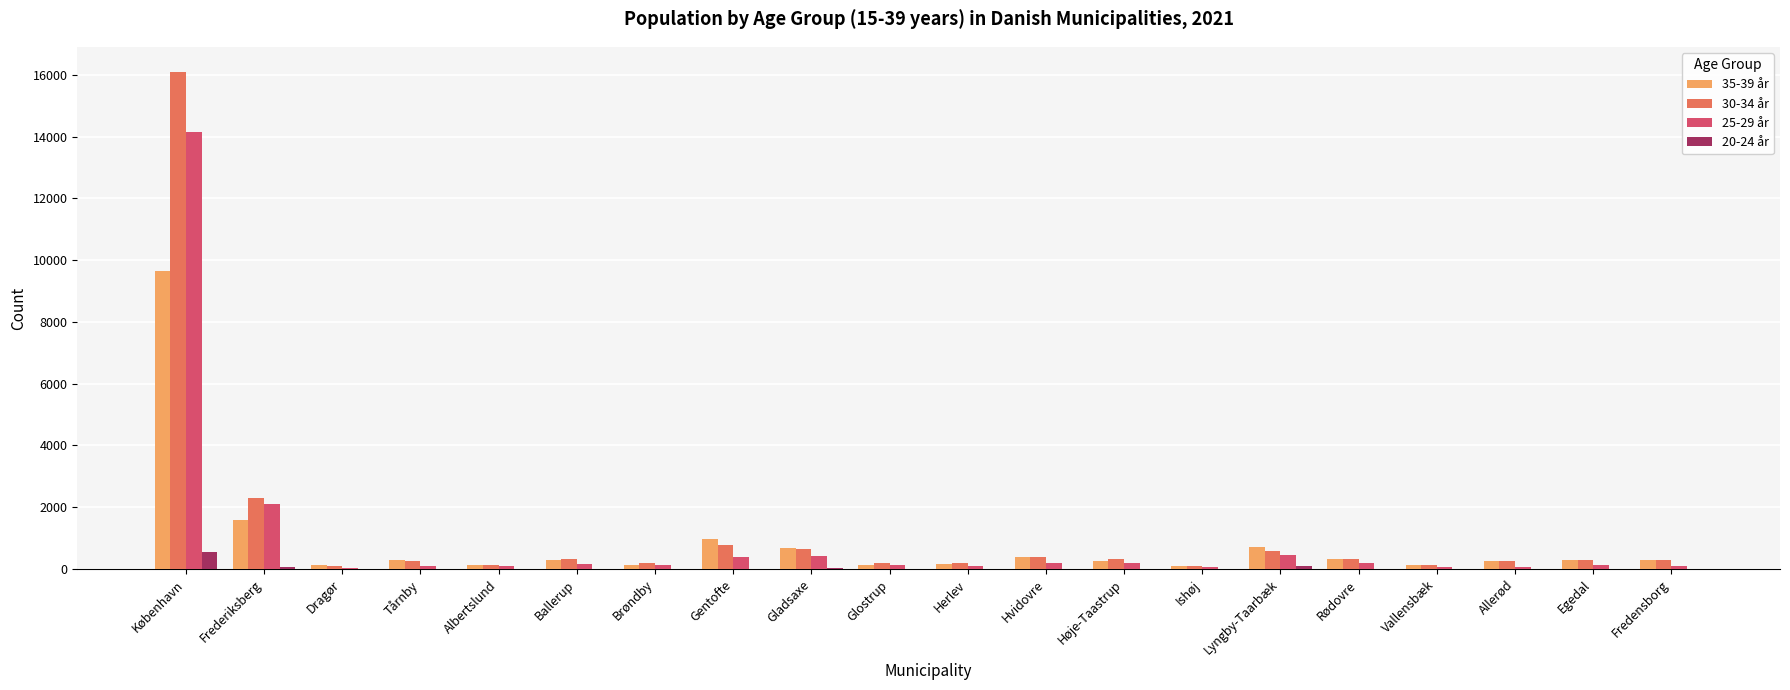

Which category has the highest value across all series?

København